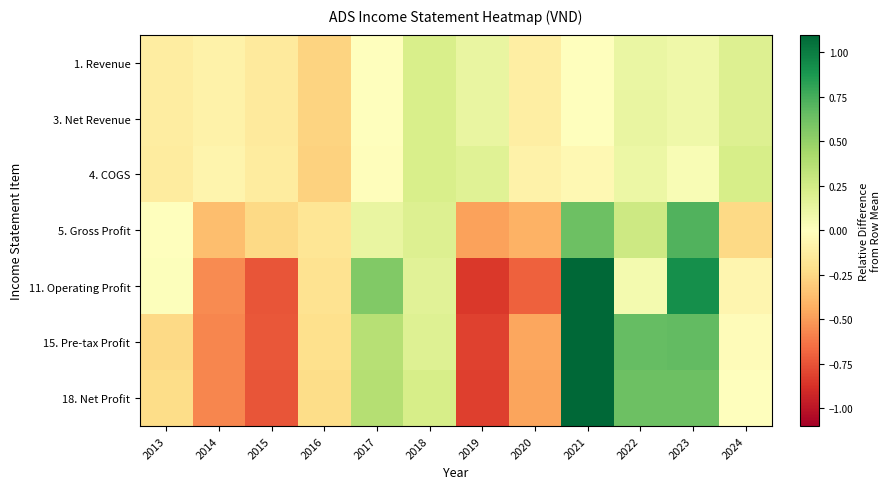

Reading left to right, extract all data points from this chart.

1. Revenue: 2013=-0.1	2014=-0.1	2015=-0.1	2016=-0.3	2017=-0.0	2018=0.2	2019=0.1	2020=-0.1	2021=0.0	2022=0.1	2023=0.1	2024=0.2
3. Net Revenue: 2013=-0.1	2014=-0.1	2015=-0.1	2016=-0.3	2017=-0.0	2018=0.2	2019=0.1	2020=-0.1	2021=0.0	2022=0.1	2023=0.1	2024=0.2
4. COGS: 2013=-0.1	2014=-0.1	2015=-0.1	2016=-0.3	2017=-0.0	2018=0.2	2019=0.2	2020=-0.1	2021=-0.0	2022=0.1	2023=0.0	2024=0.2
5. Gross Profit: 2013=-0.0	2014=-0.4	2015=-0.2	2016=-0.2	2017=0.1	2018=0.2	2019=-0.5	2020=-0.4	2021=0.6	2022=0.3	2023=0.7	2024=-0.2
11. Operating Profit: 2013=0.0	2014=-0.6	2015=-0.7	2016=-0.2	2017=0.6	2018=0.2	2019=-0.8	2020=-0.7	2021=1.4	2022=0.1	2023=0.9	2024=-0.1
15. Pre-tax Profit: 2013=-0.2	2014=-0.6	2015=-0.7	2016=-0.2	2017=0.4	2018=0.2	2019=-0.8	2020=-0.5	2021=1.2	2022=0.7	2023=0.7	2024=-0.0
18. Net Profit: 2013=-0.2	2014=-0.6	2015=-0.7	2016=-0.2	2017=0.4	2018=0.2	2019=-0.8	2020=-0.5	2021=1.2	2022=0.6	2023=0.6	2024=-0.0